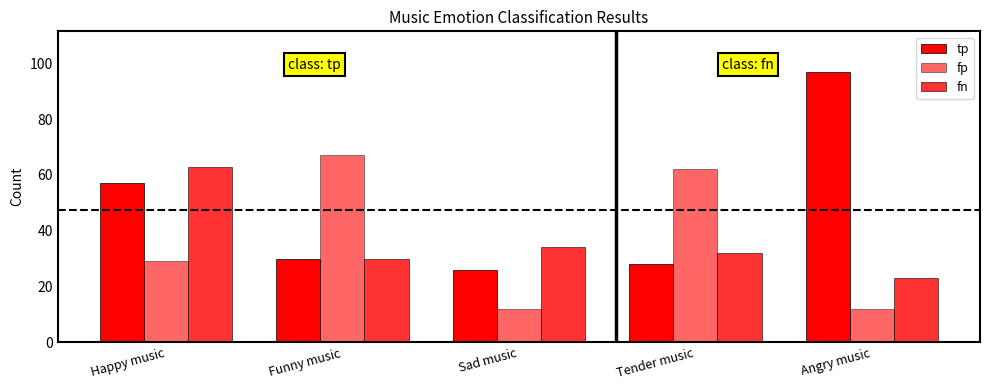

Does the chart contain any negative values?

No